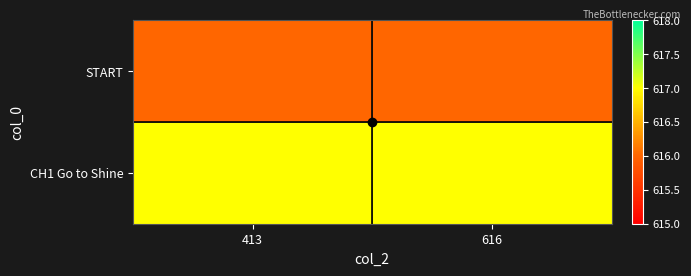

What is the total value across all series at 616?

1233